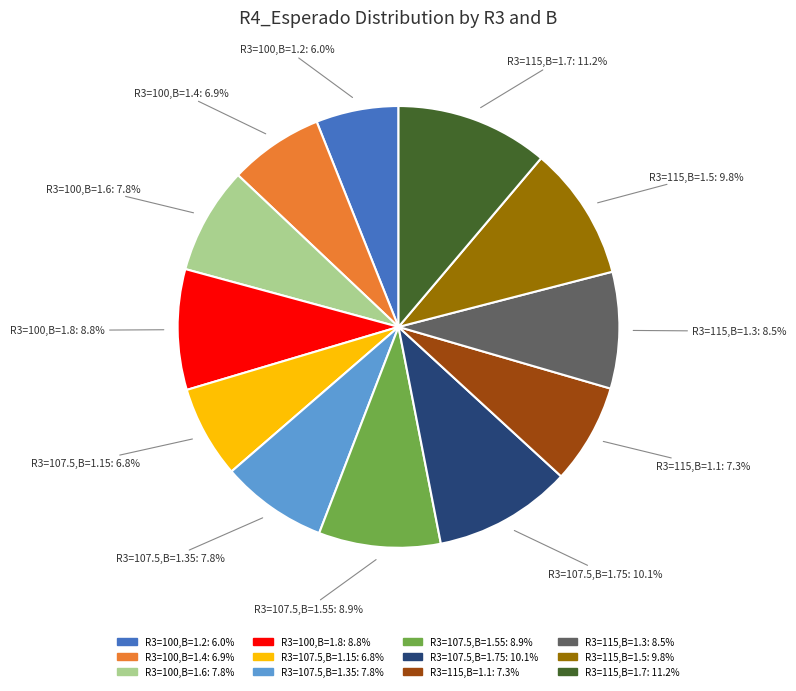

Does any single category account for the majority?

No